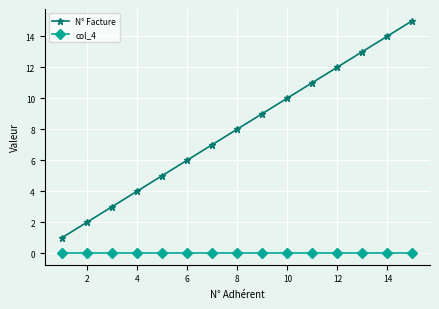

Which series has the largest total across all categories?

N° Facture